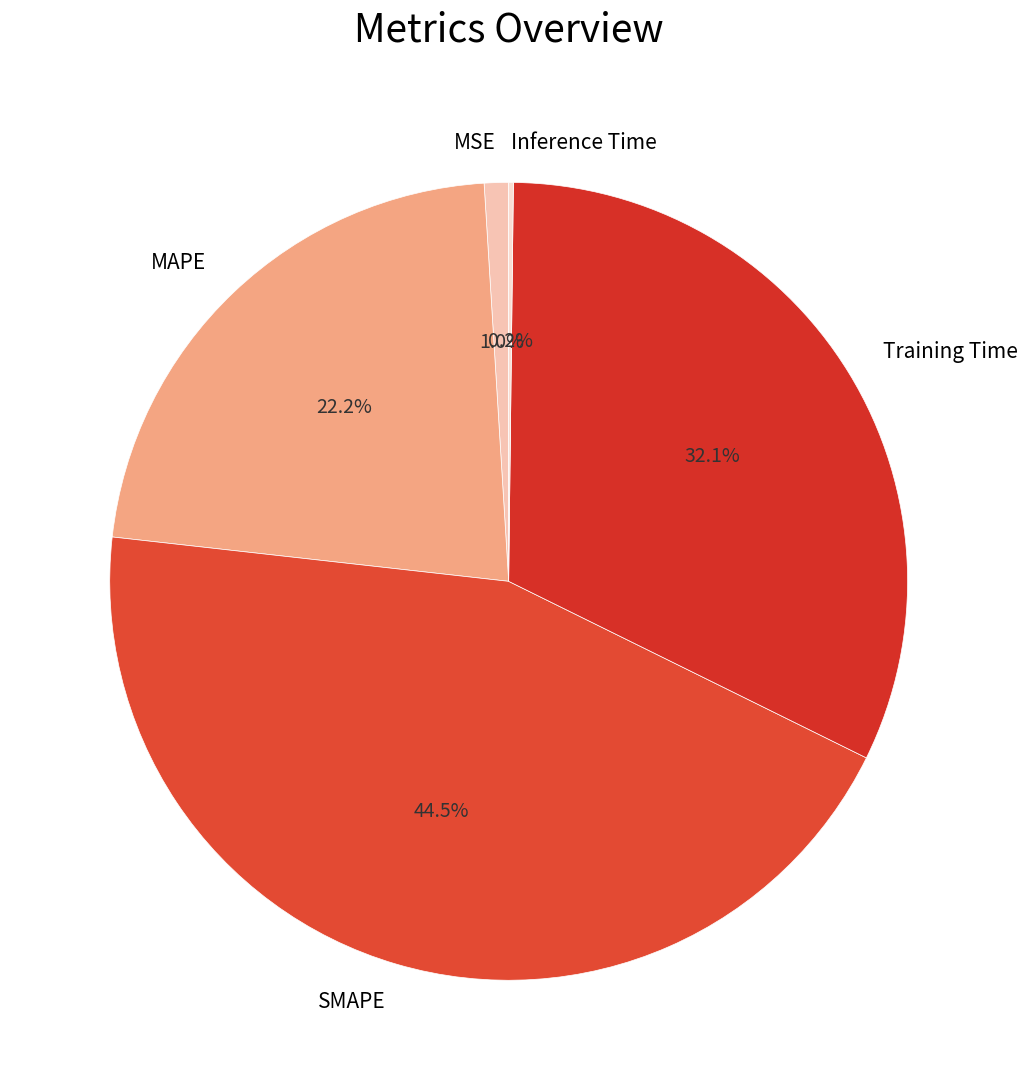

Is MAPE the majority of the pie?

No